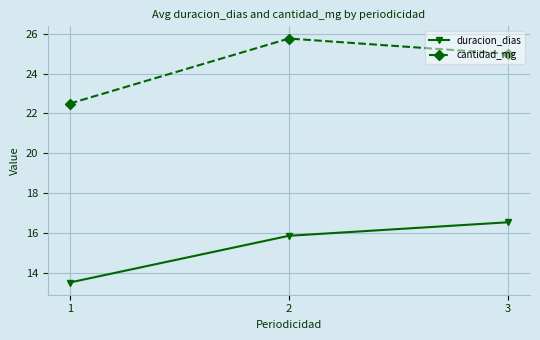

What is the difference between the maximum and minimum values in the duracion_dias series?

3.0